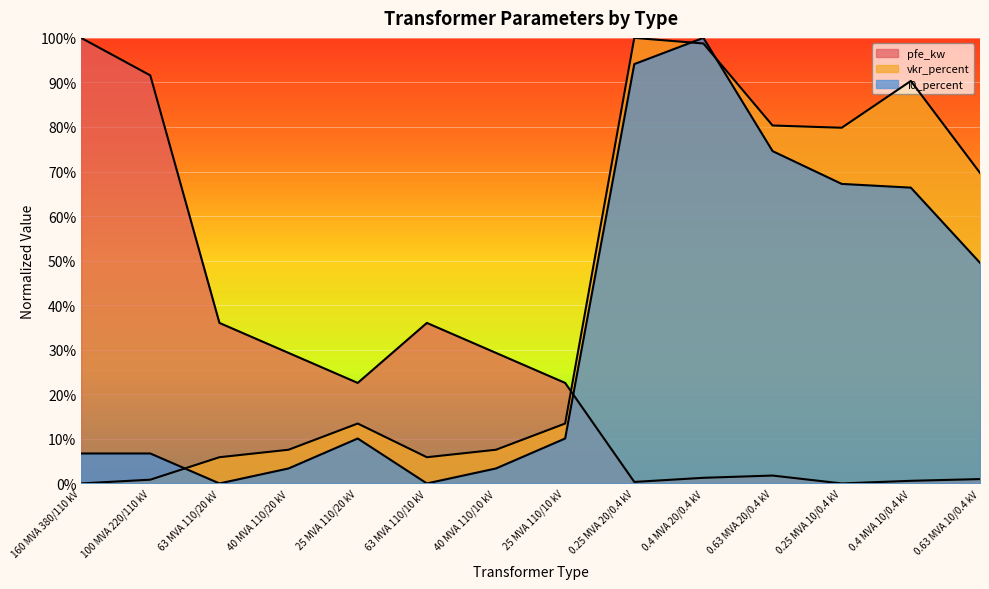

The pfe_kw series shows 42.0 at 160 MVA 380/110 kV. True or false?

False